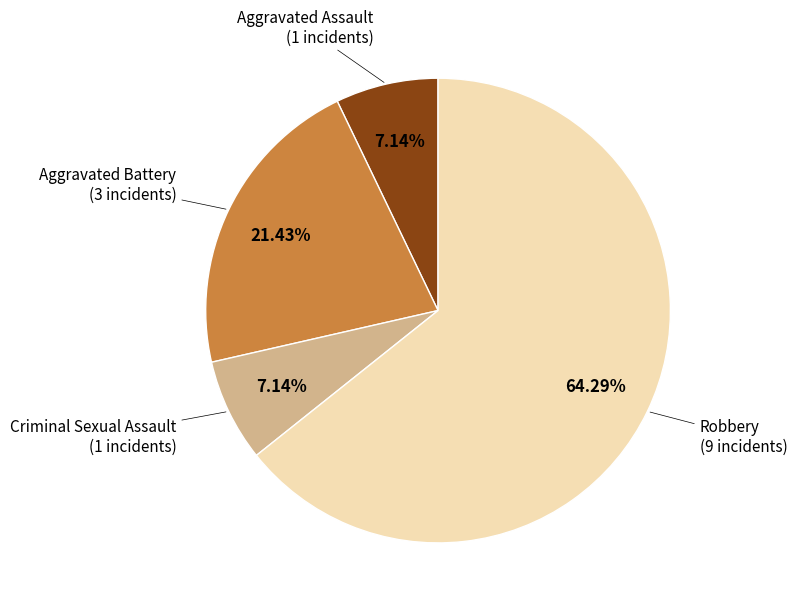

Is there any slice that represents more than half of the pie?

Yes